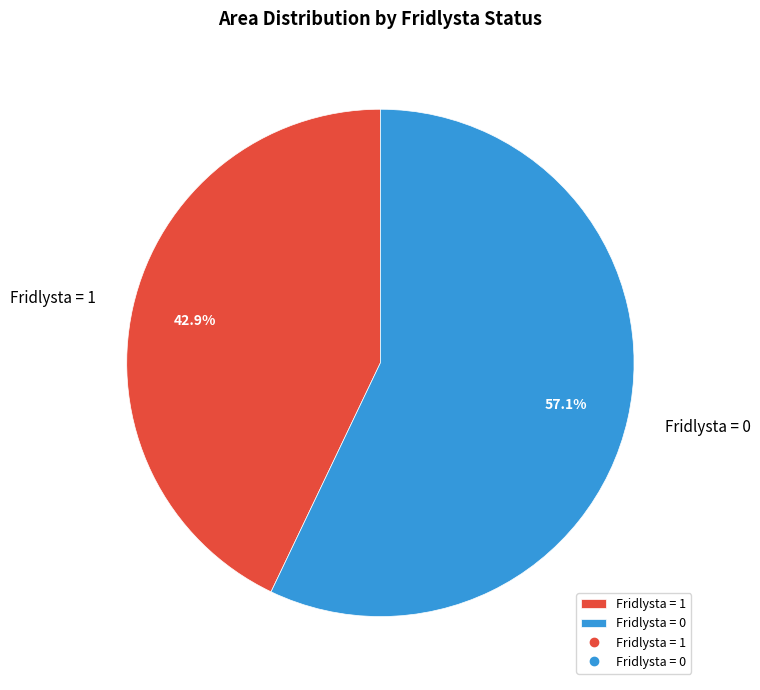

Which category has the biggest portion of the pie?

Fridlysta = 0